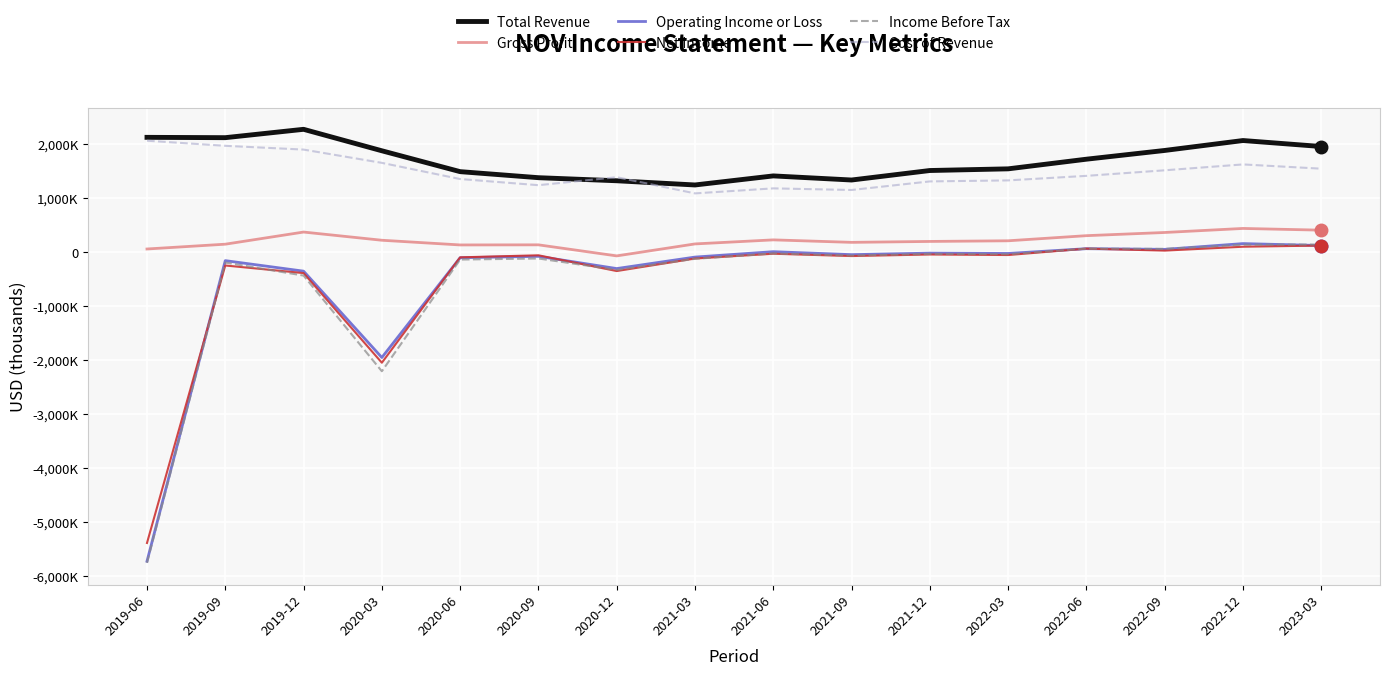

At which label does Operating Income or Loss first exceed -43000?

2021-06